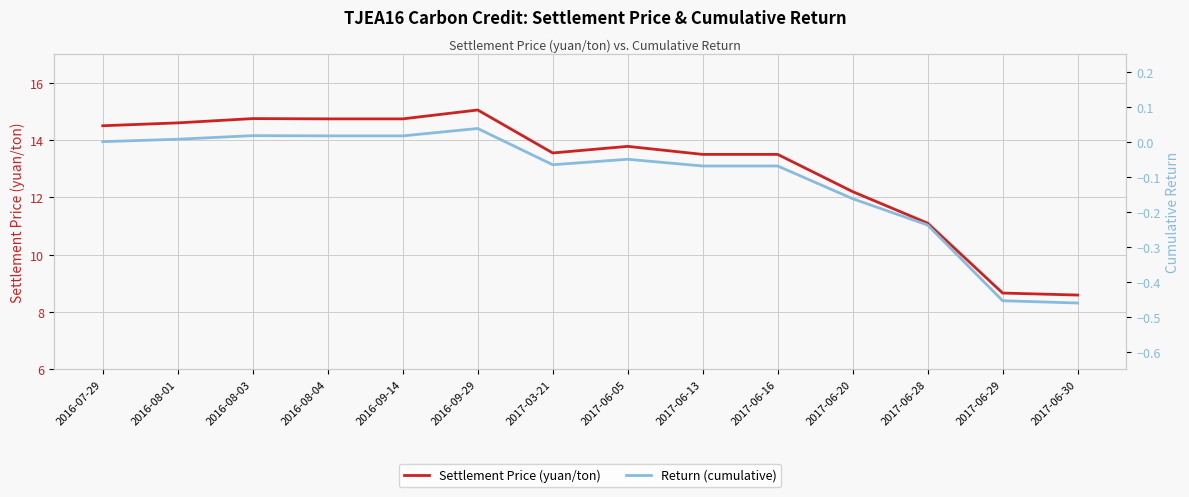

Rank the series at 2016-08-01 from lowest to highest value.

Return (cumulative), Settlement Price (yuan/ton)